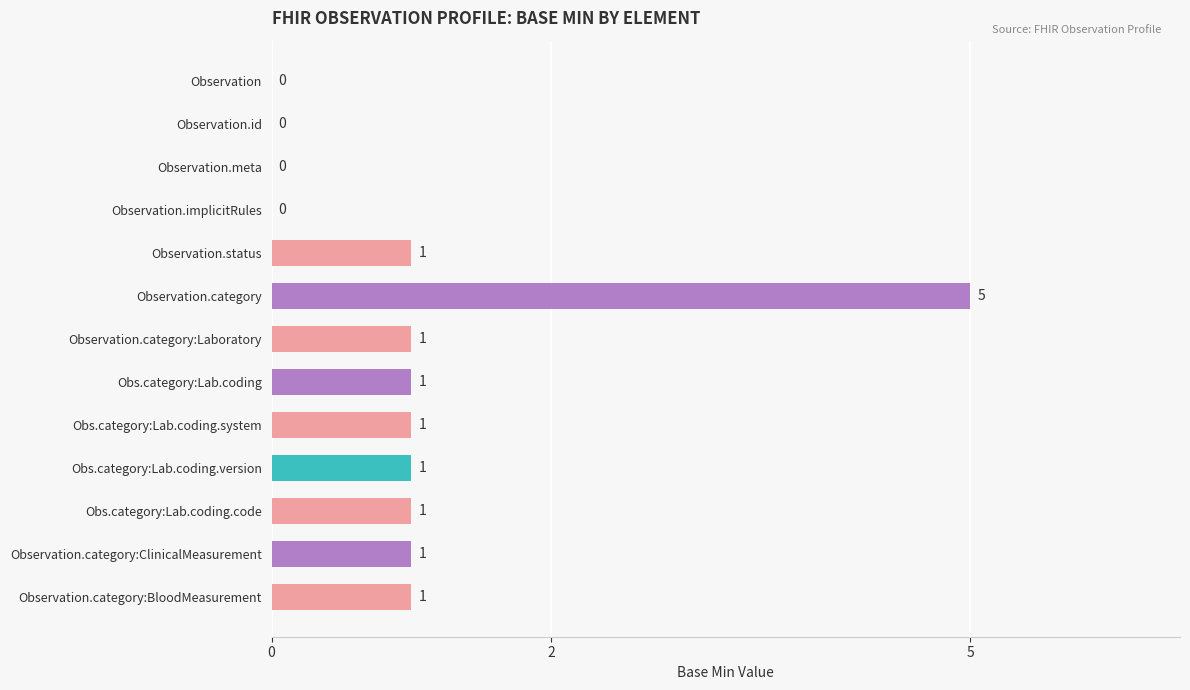

What is the change in value from Observation.implicitRules to Obs.category:Lab.coding.system?

+1